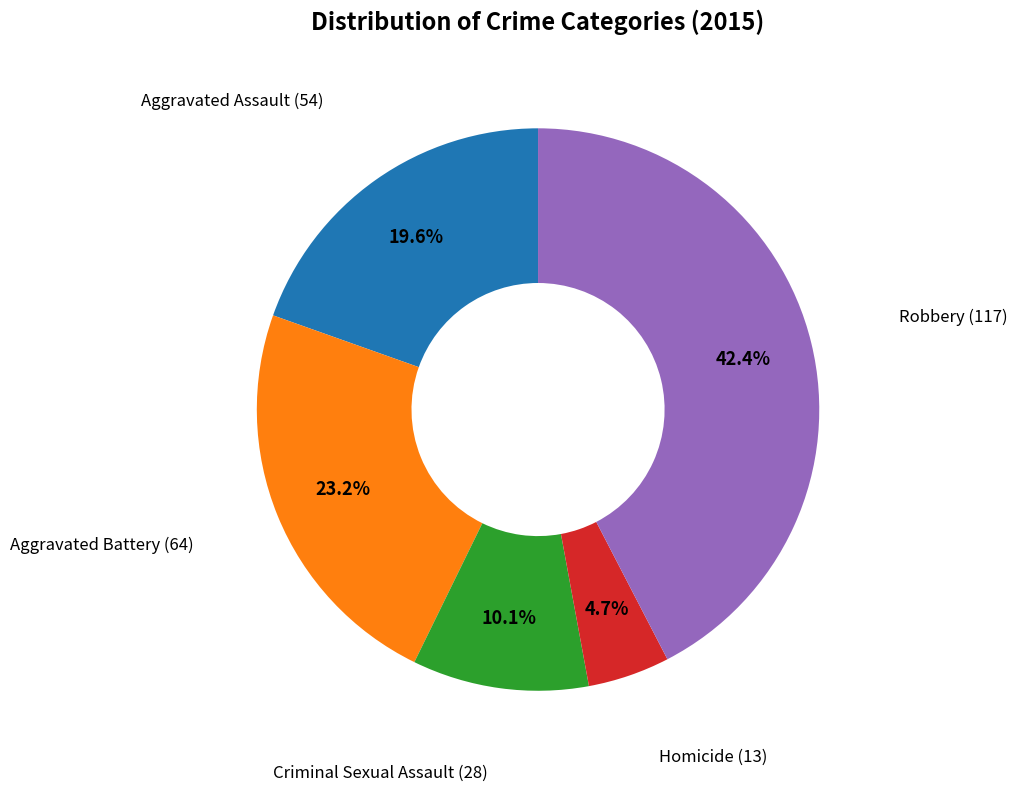

Is there a majority slice in this chart?

No